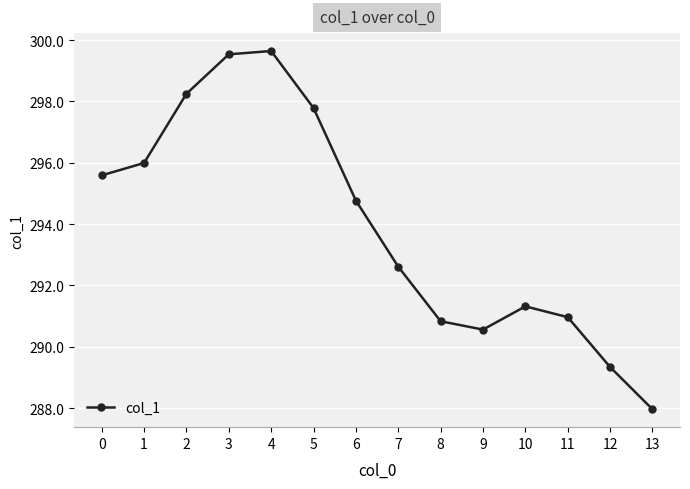

Is this an area chart (filled region under the line)?

No